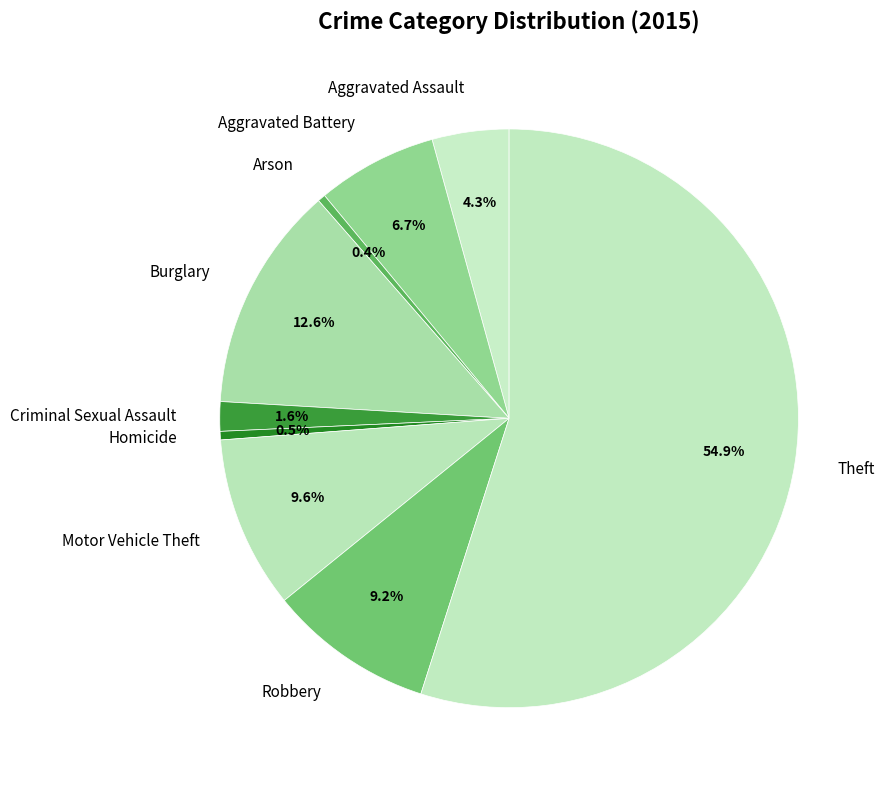

Is the sum of Arson and Aggravated Assault greater than half?

No